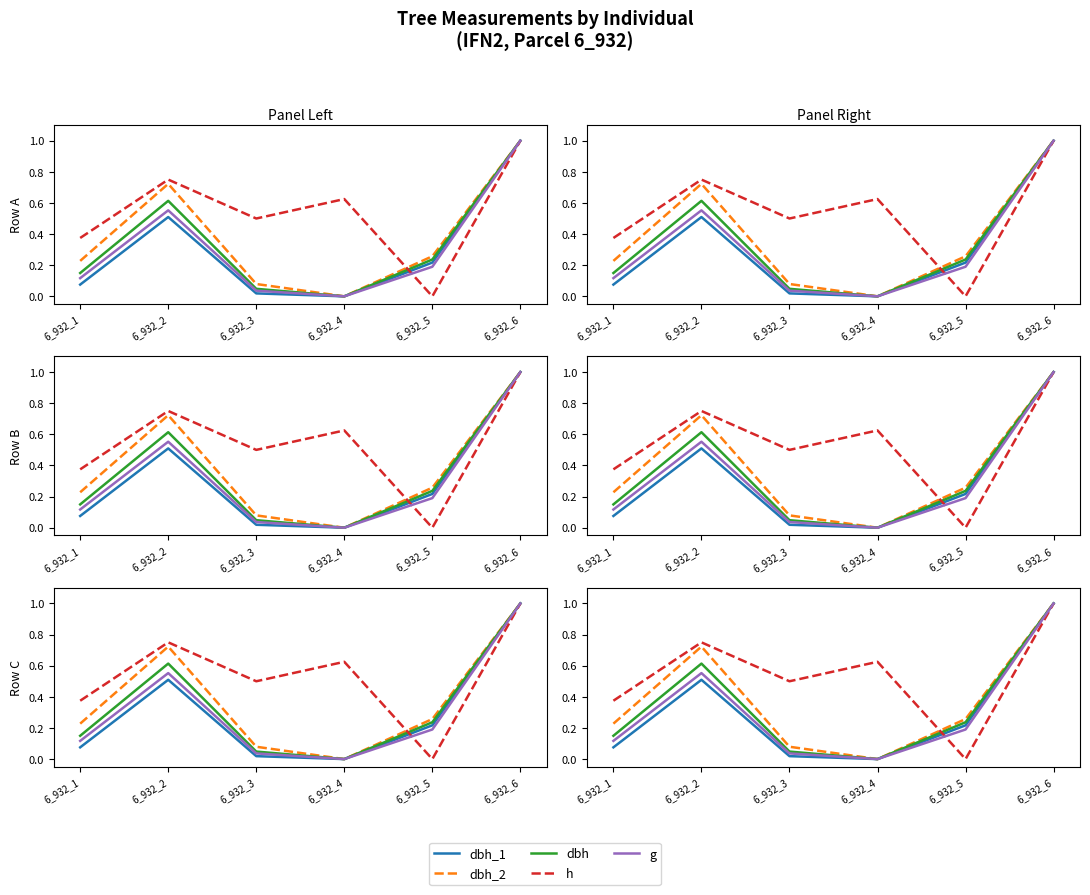

What is the greatest value displayed?

1.0